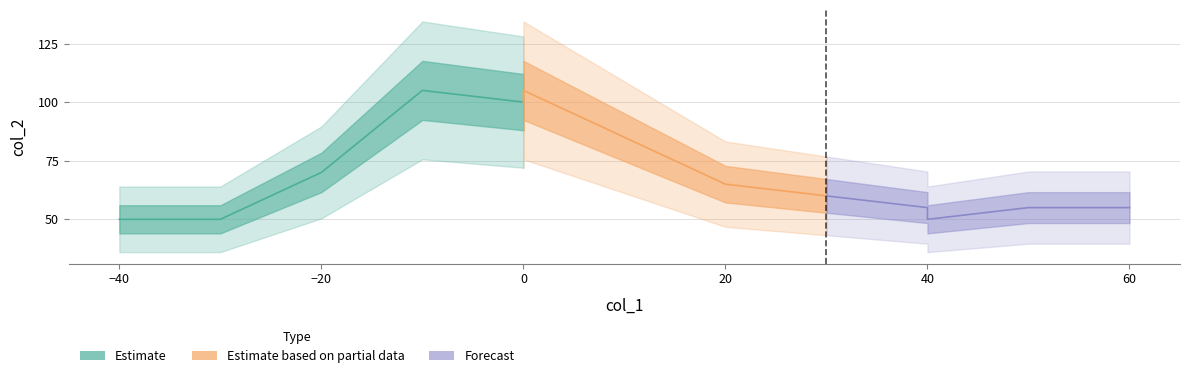

What is the difference between the maximum and minimum values?

55